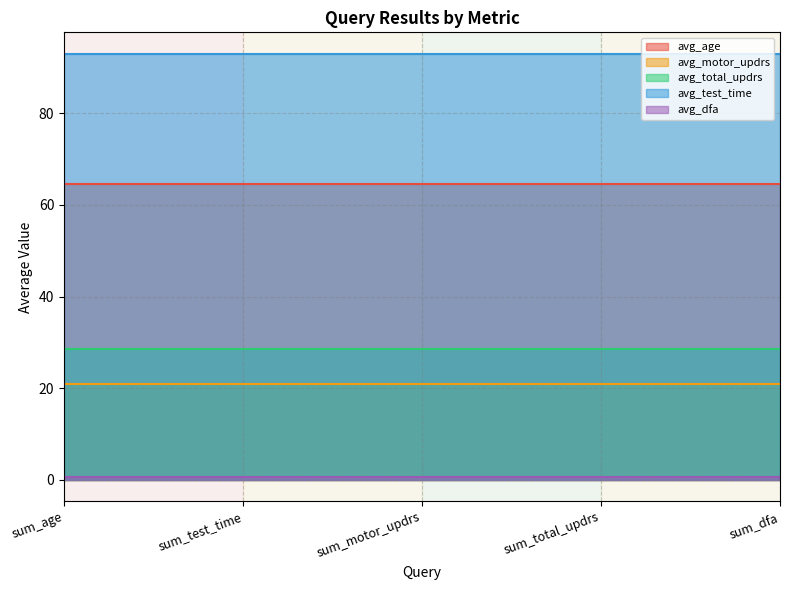

Reading left to right, extract all data points from this chart.

avg_age: 64.6	64.6	64.6	64.6	64.6
avg_motor_updrs: 20.9	20.9	20.9	20.9	20.9
avg_total_updrs: 28.5	28.5	28.5	28.5	28.5
avg_test_time: 93.0	93.0	93.0	93.0	93.0
avg_dfa: 0.7	0.7	0.7	0.7	0.7